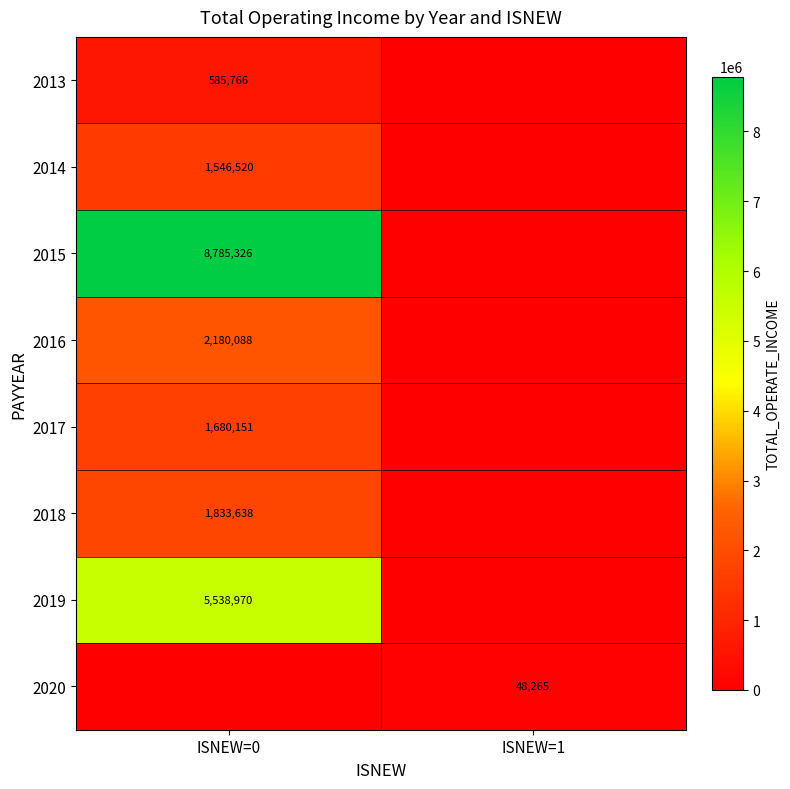

Is the value of 2018 at ISNEW=0 greater than the value of 2017 at ISNEW=0?

Yes